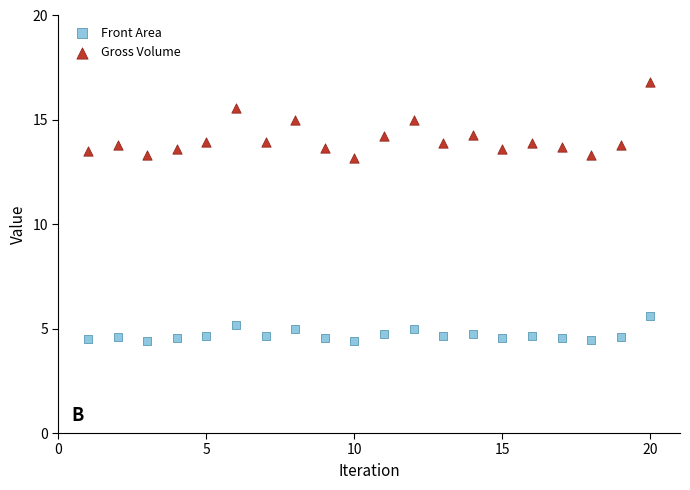

Across all data points, what is the range of X values (max minus min)?

19.0